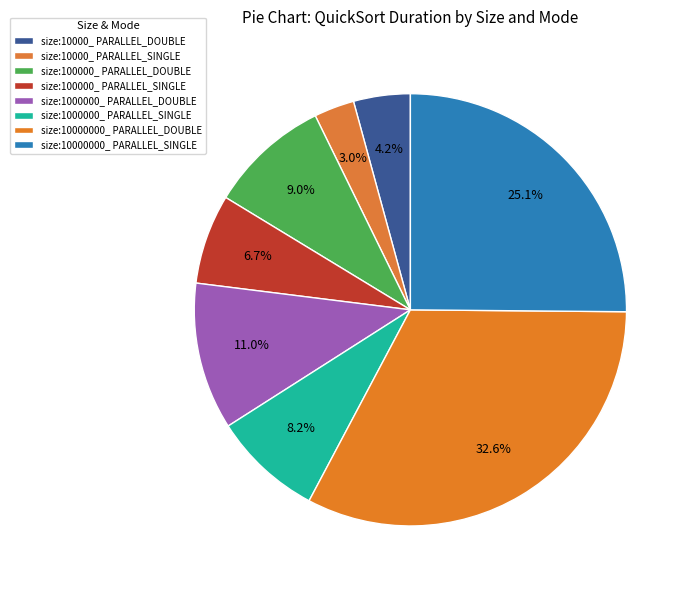

Does size:1000000_ PARALLEL_DOUBLE represent more than half of the total?

No